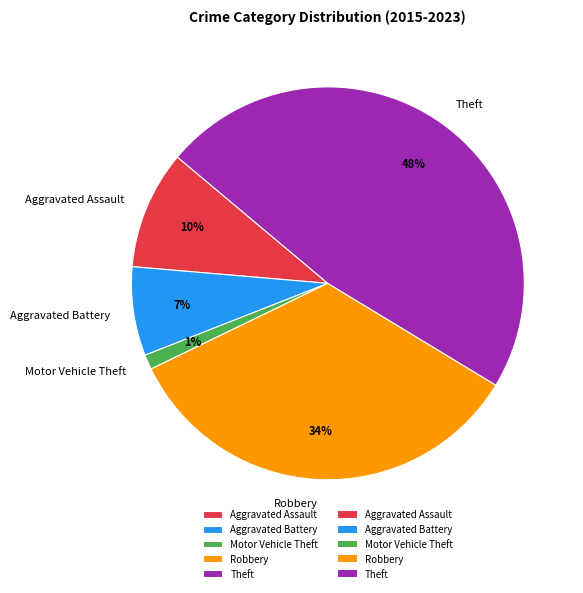

Is the sum of Aggravated Battery and Aggravated Assault greater than half?

No